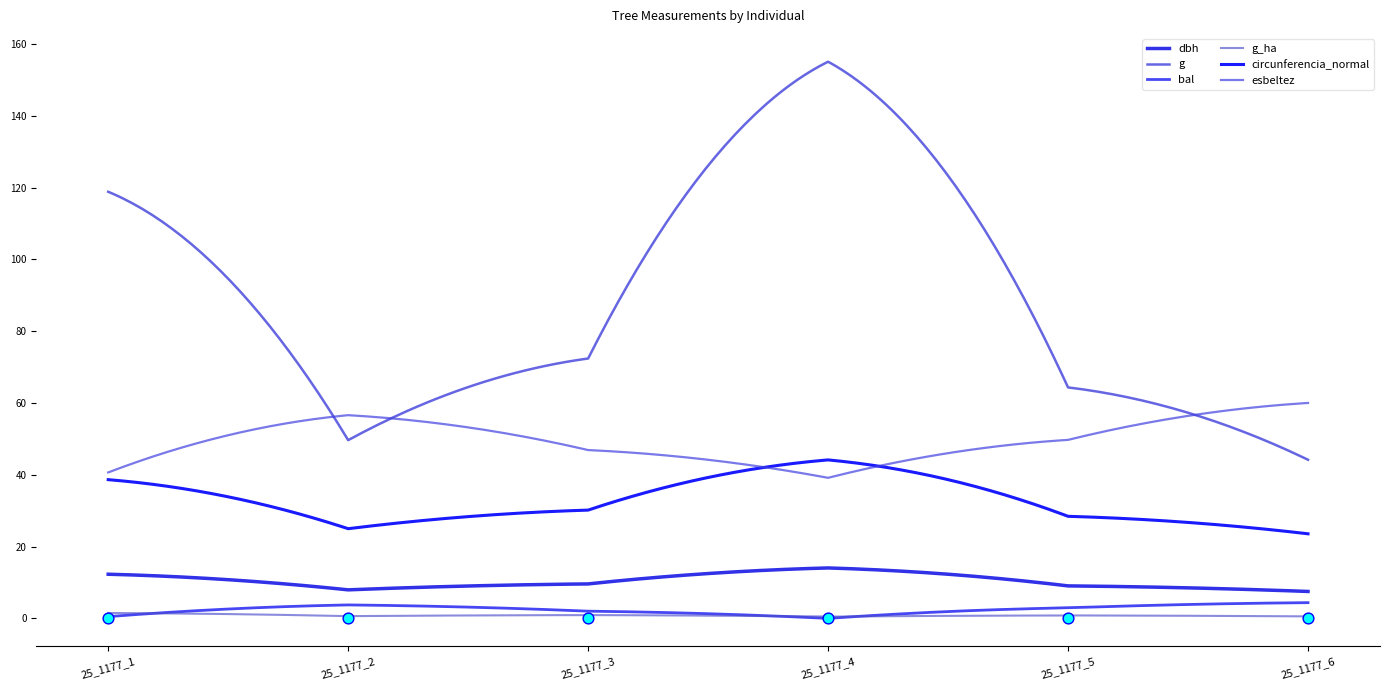

At which category is the sum across all series the highest?

25_1177_4